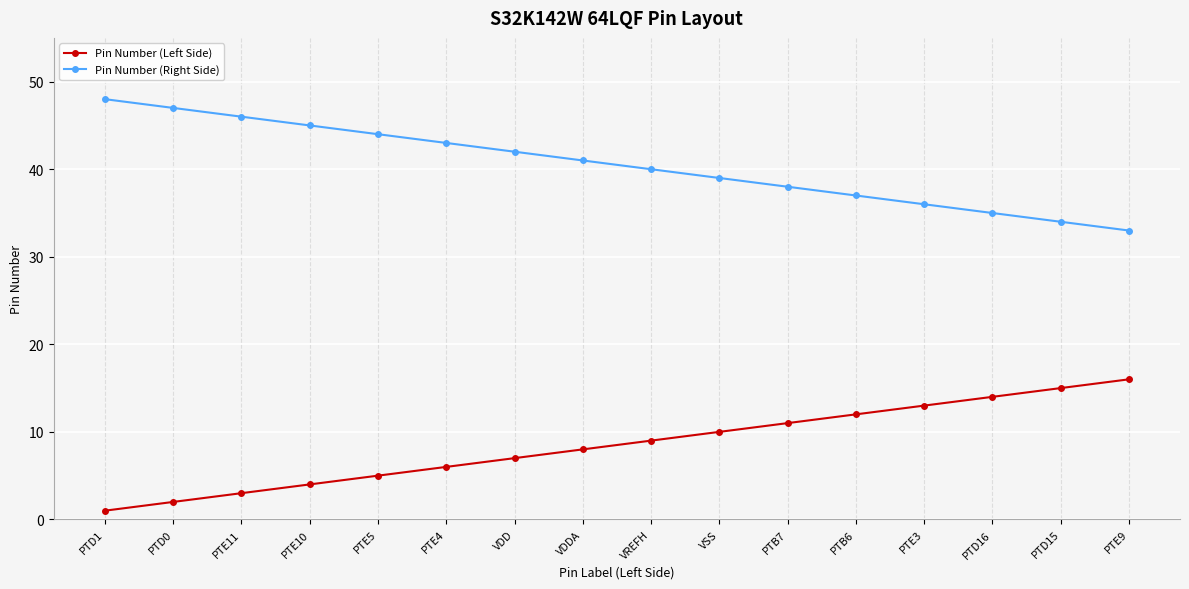

What is the label of the 16th point from the right?

PTD1